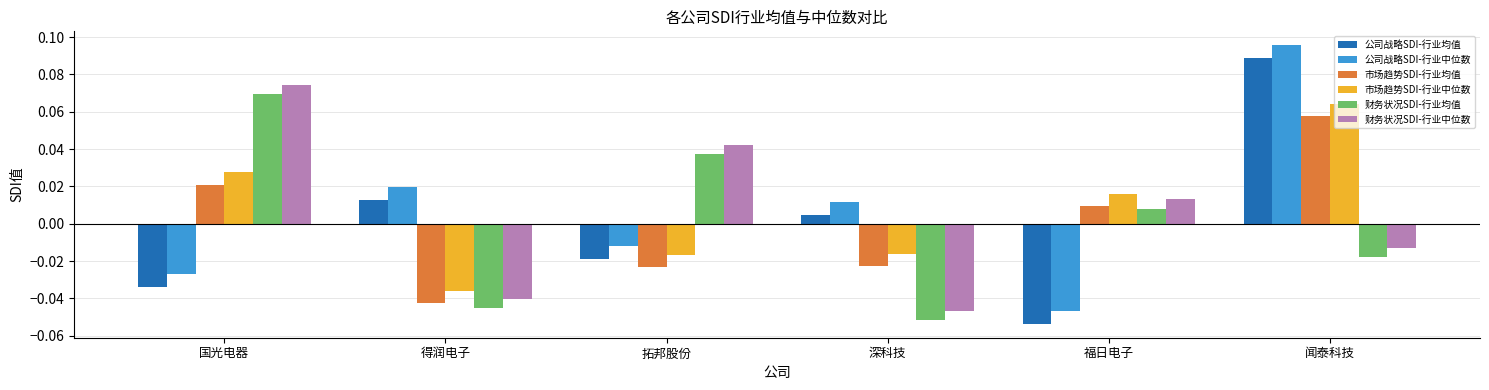

At which category is the sum across all series the highest?

闻泰科技